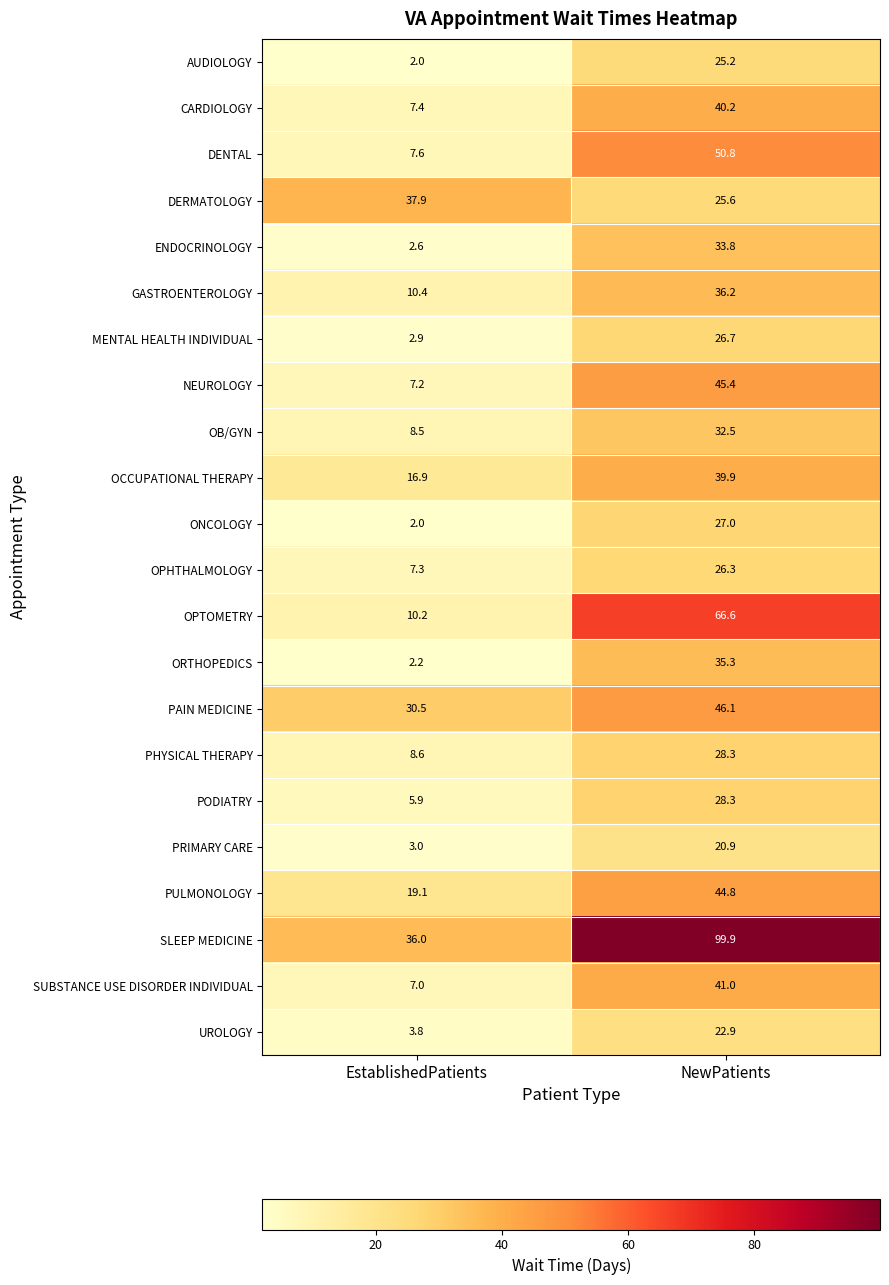

Rank the categories by CARDIOLOGY value from lowest to highest.

EstablishedPatients, NewPatients